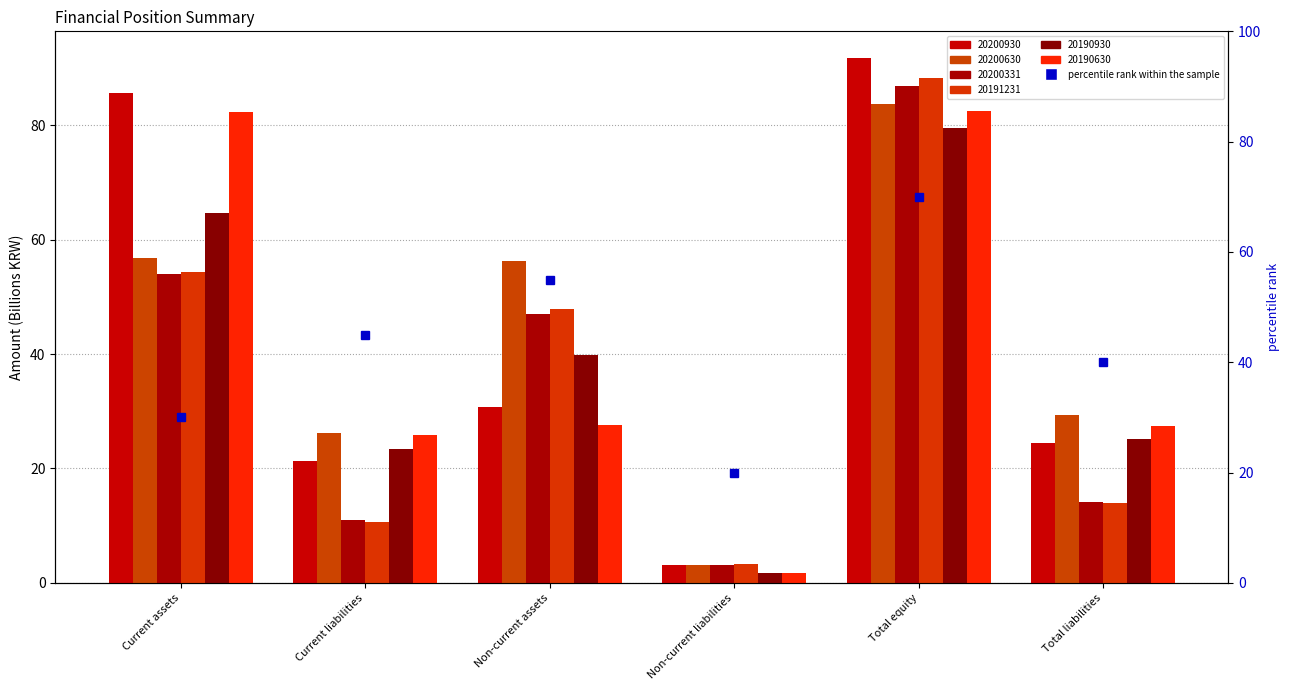

Which series has the largest total across all categories?

20200930